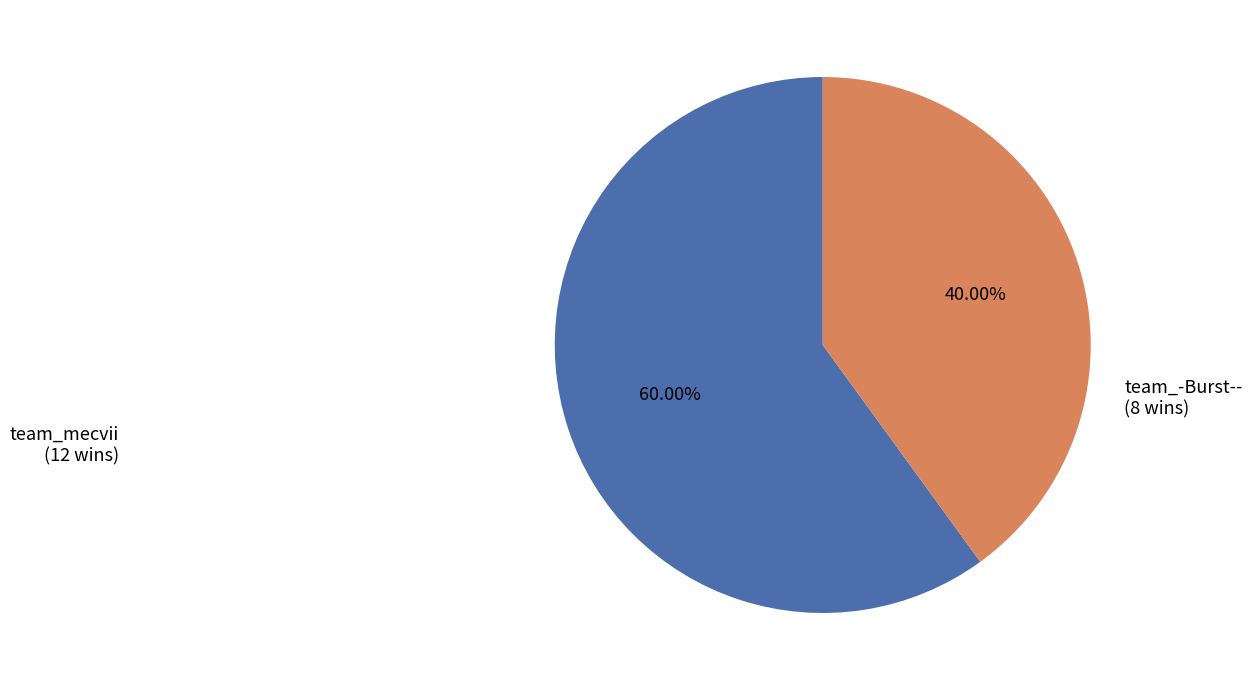

What percentage is the team_-Burst-- slice, to the nearest percent?

40%